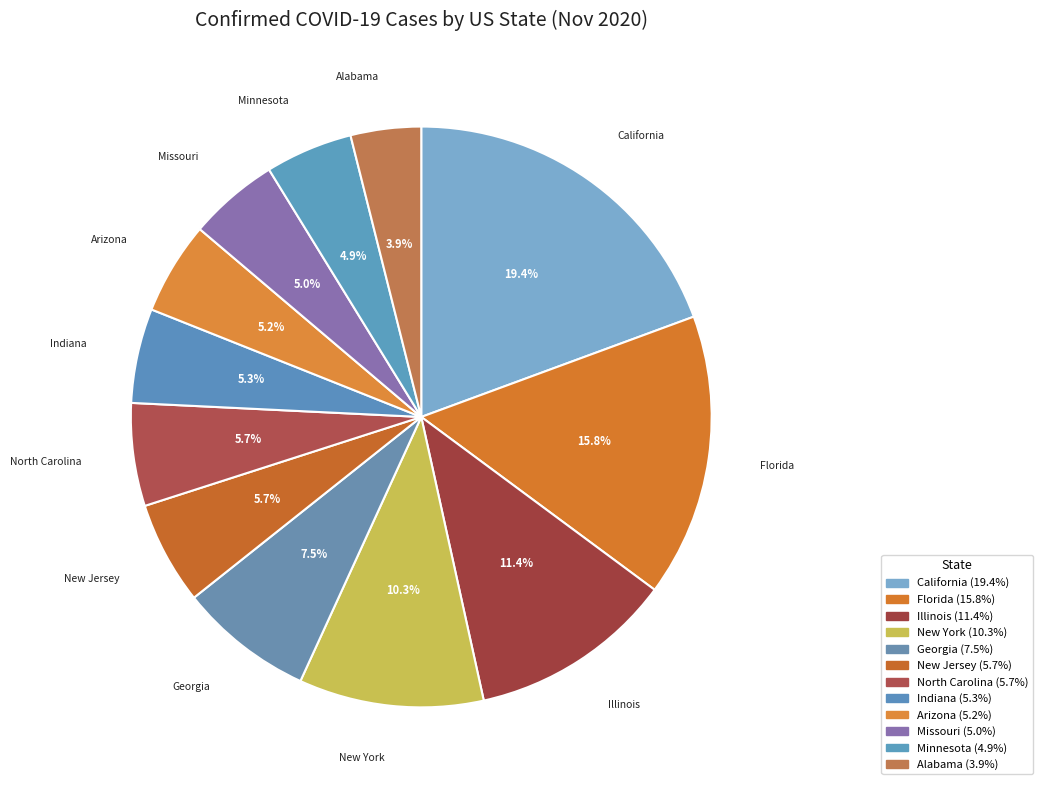

How many segments does this pie chart have?

12